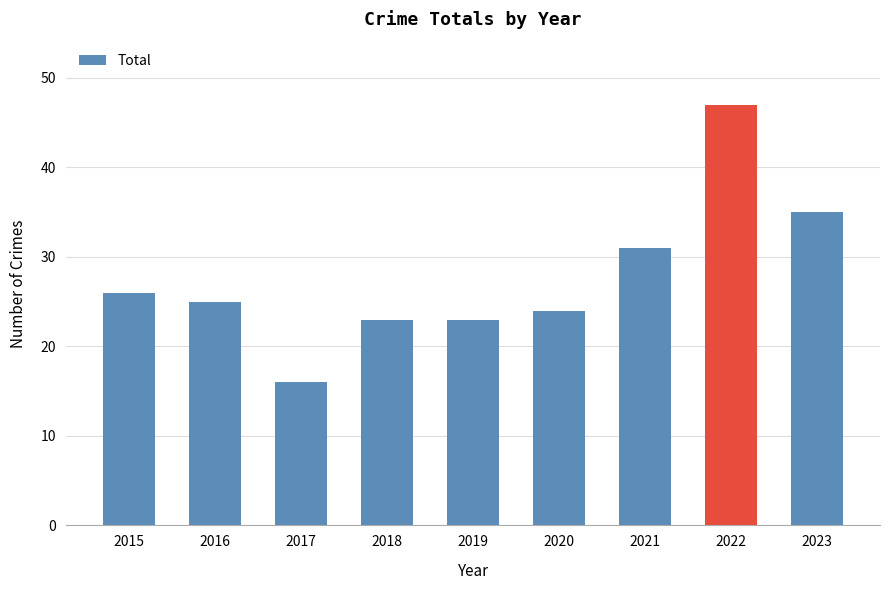

What is the difference between the values at 2023 and 2016?

10